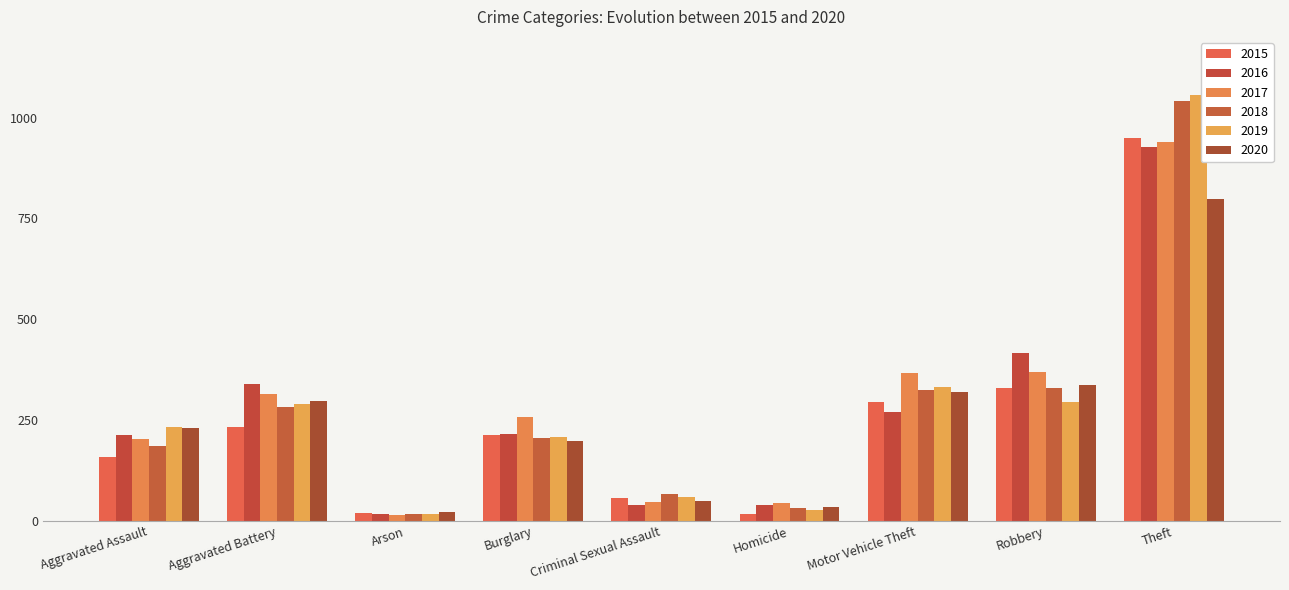

Is the value of 2019 at Homicide greater than the value of 2020 at Burglary?

No